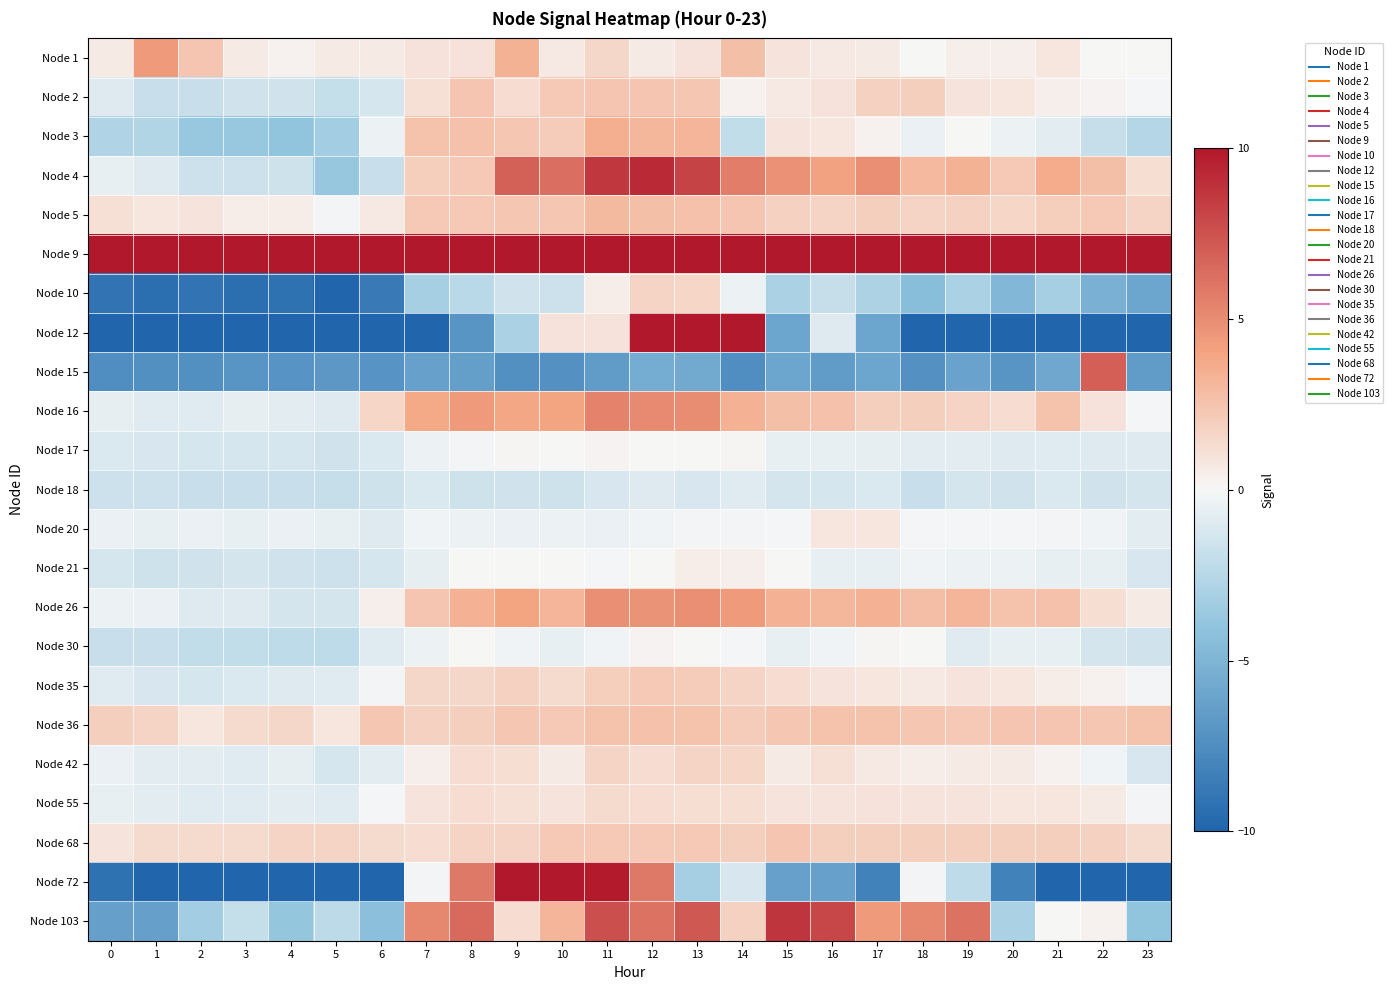

At 23, list the series in order from smallest to largest.

Node 12, Node 72, Node 15, Node 10, Node 103, Node 3, Node 30, Node 18, Node 21, Node 42, Node 17, Node 20, Node 35, Node 55, Node 2, Node 16, Node 1, Node 26, Node 4, Node 68, Node 5, Node 36, Node 9